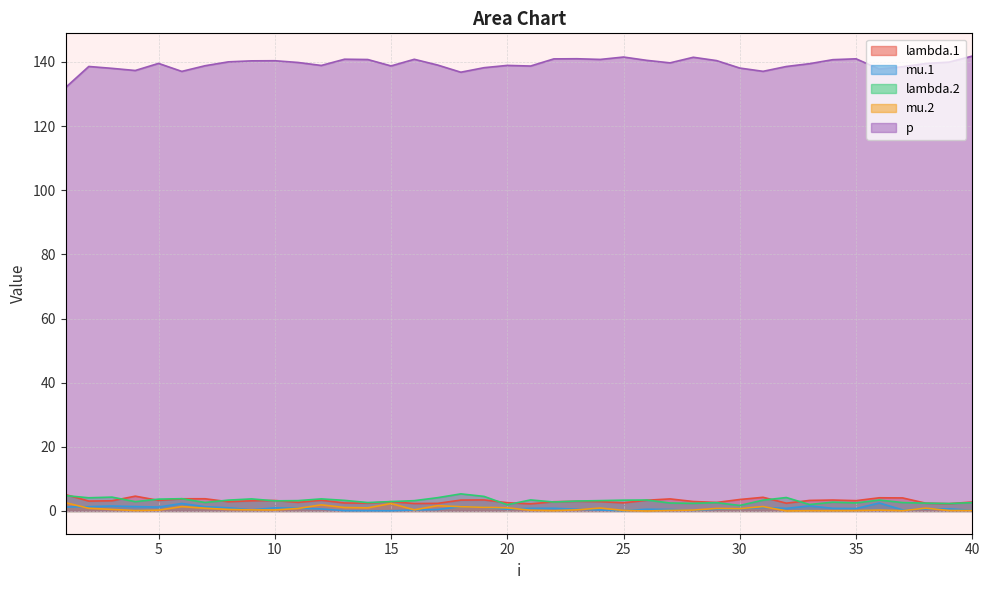

At which label does p first exceed 139?

5